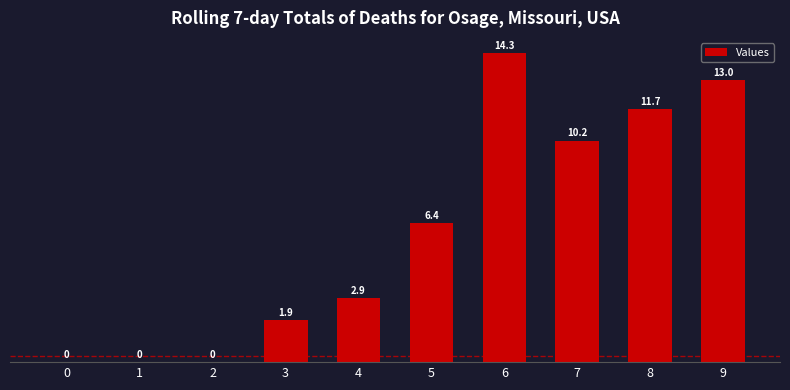

The chart shows a value of -8.9 at 2. True or false?

False